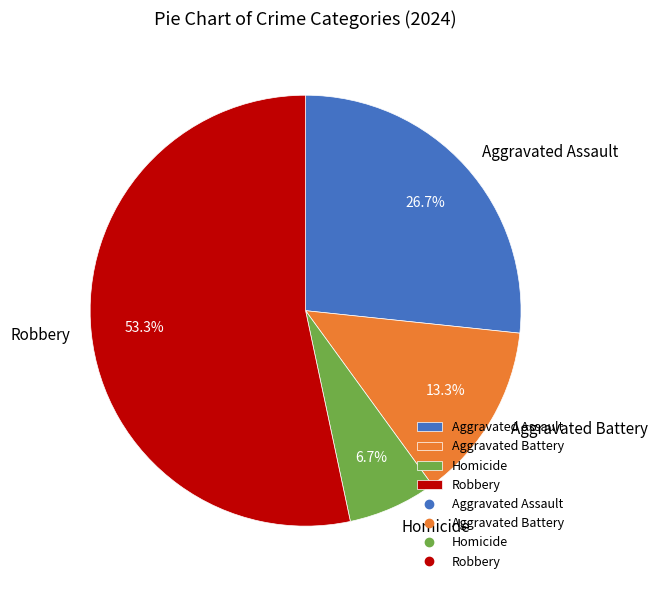

What is the largest slice in the pie chart?

Robbery